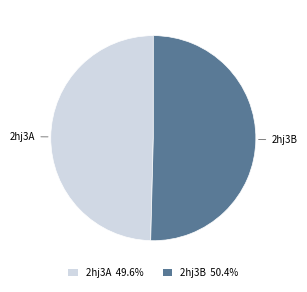

True or false: 2hj3A accounts for 42% of the total.

False